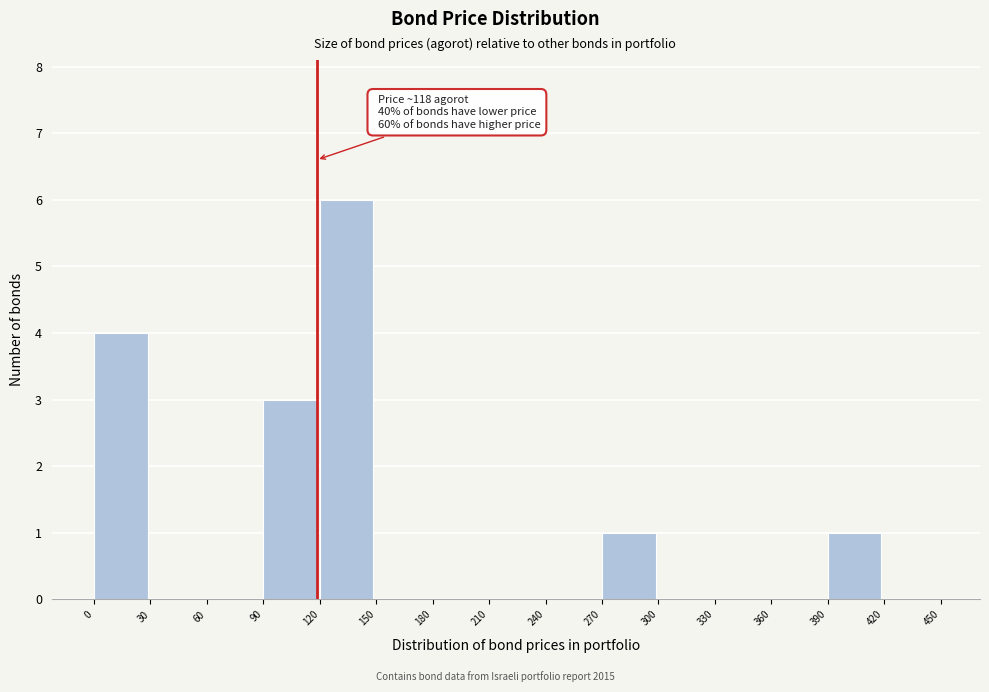

Which range on the x-axis has the tallest bar?

120 to 150